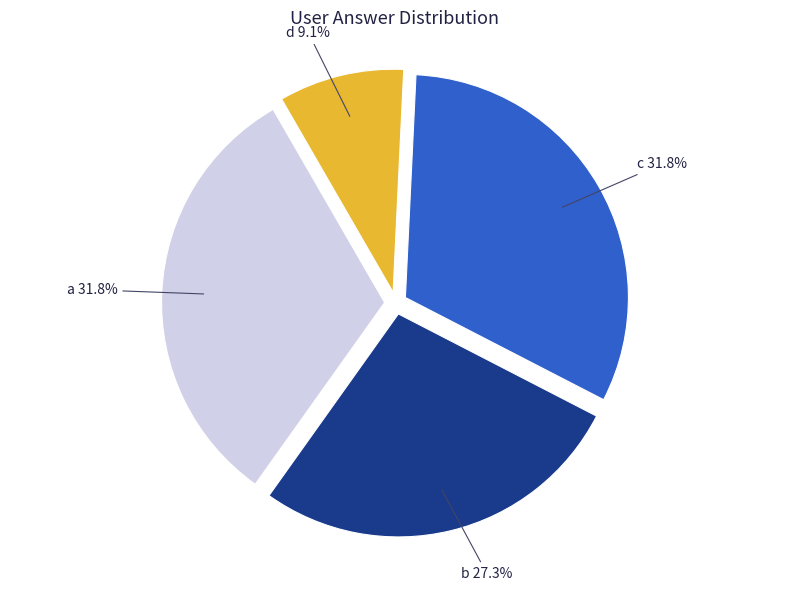

Do a and d together represent more than half of the pie?

No